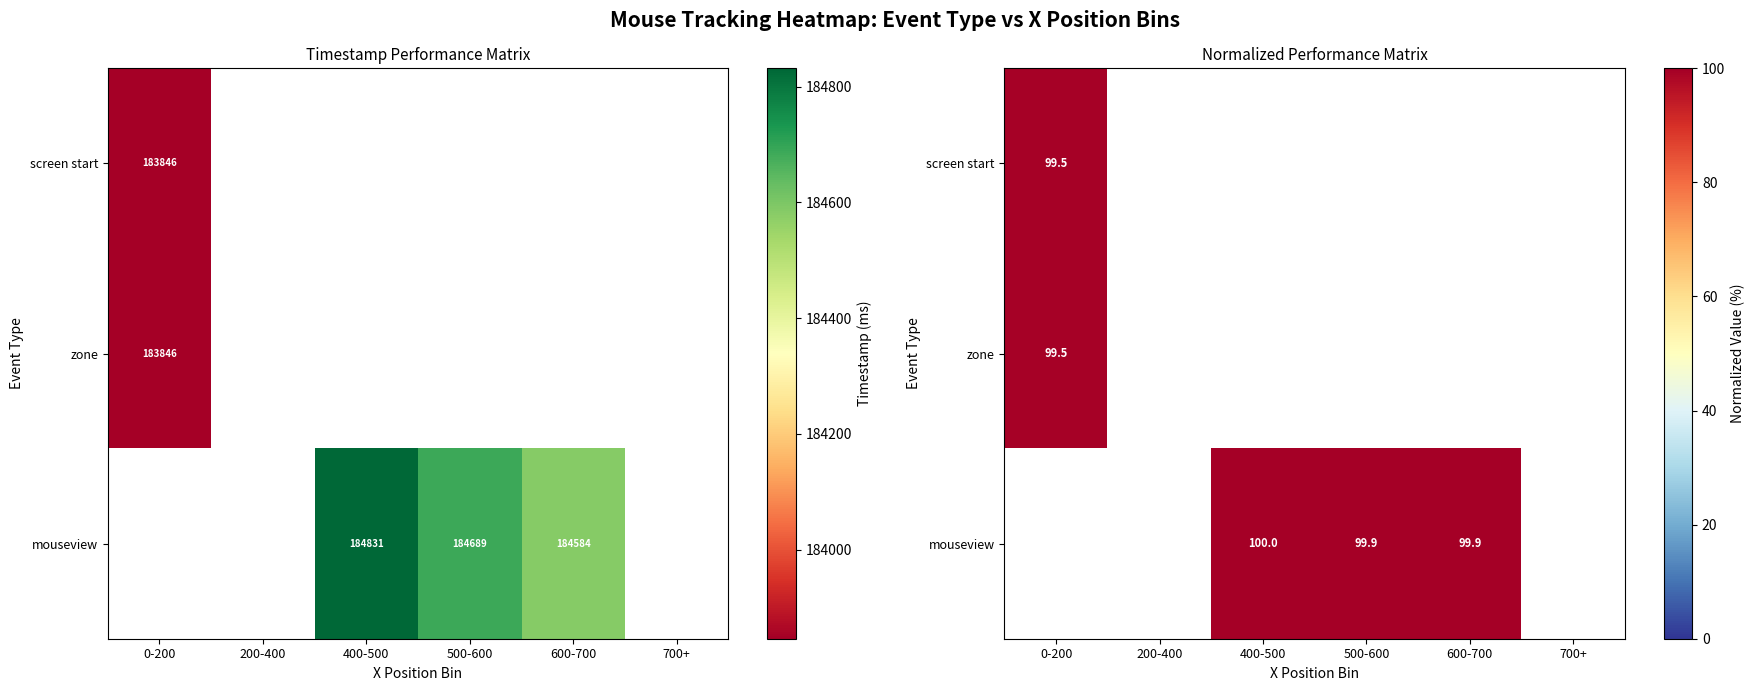

Count the number of categories in the chart.

6